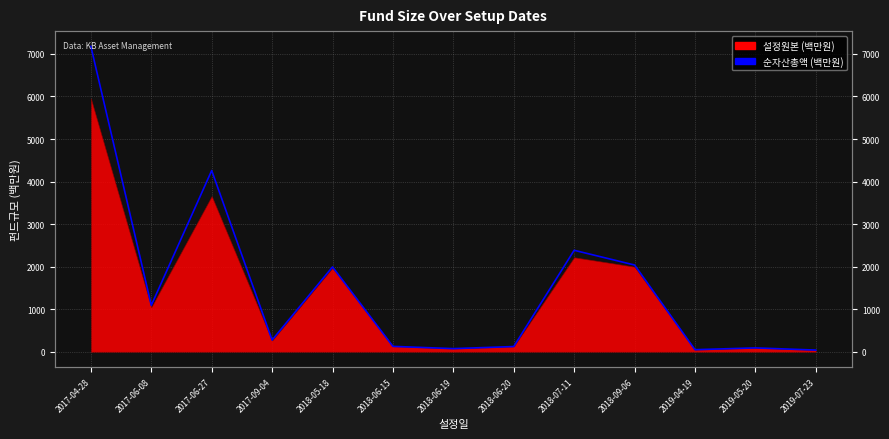

Where is the first local maximum?

2017-06-27